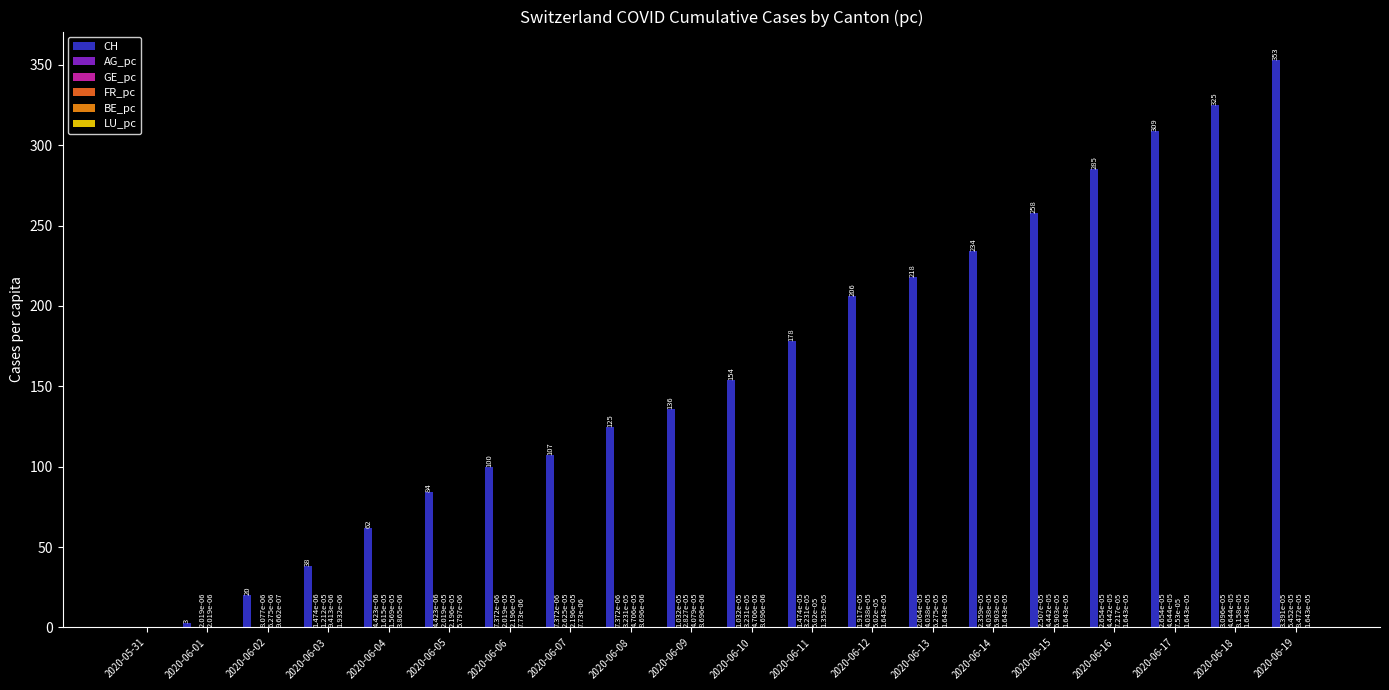

Count the number of categories in the chart.

20